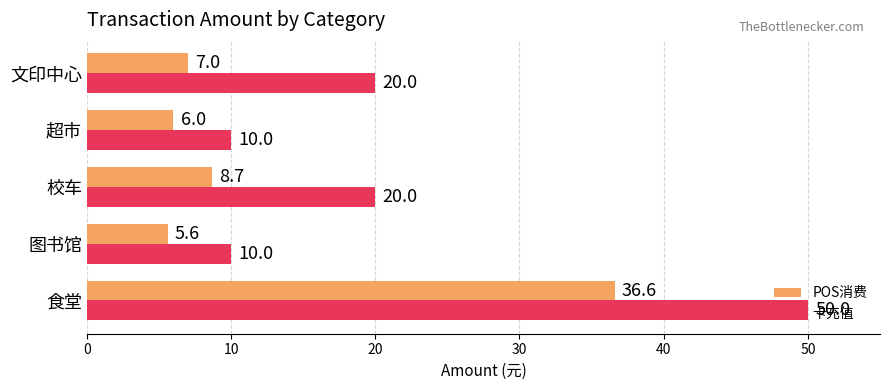

What is the sum of all POS消费 values?

63.9